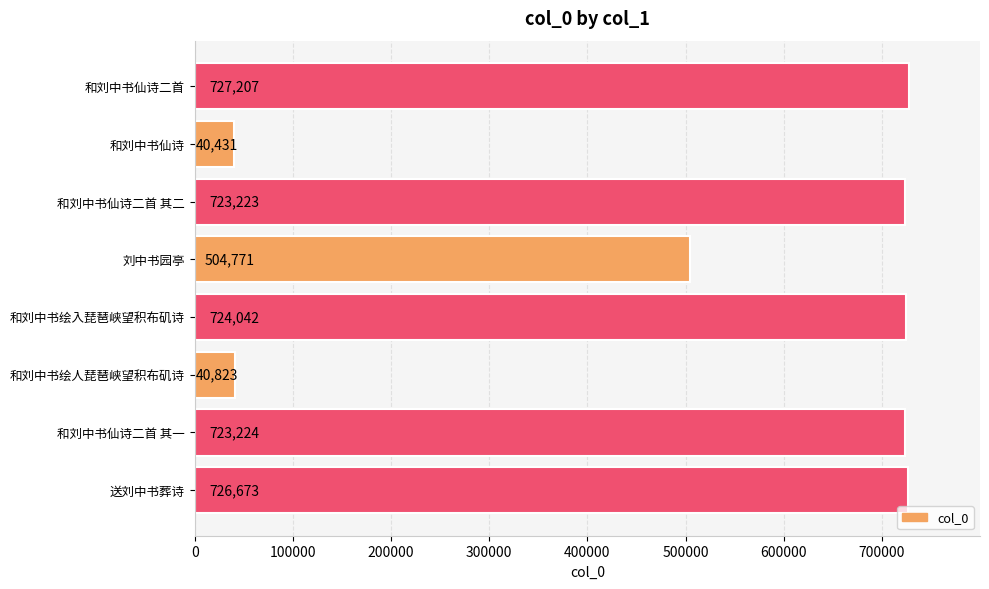

What is the smallest value displayed?

40431